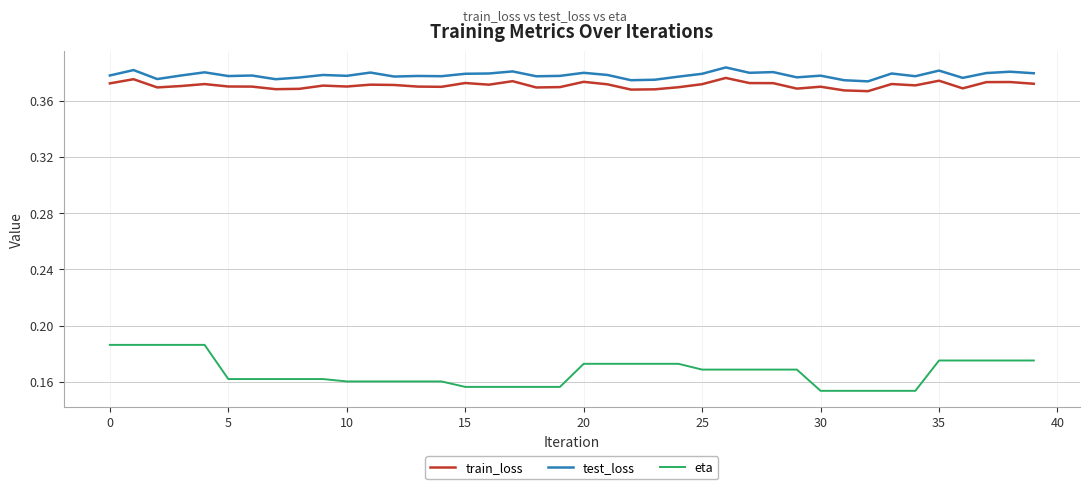

True or false: test_loss and eta intersect in this chart.

False